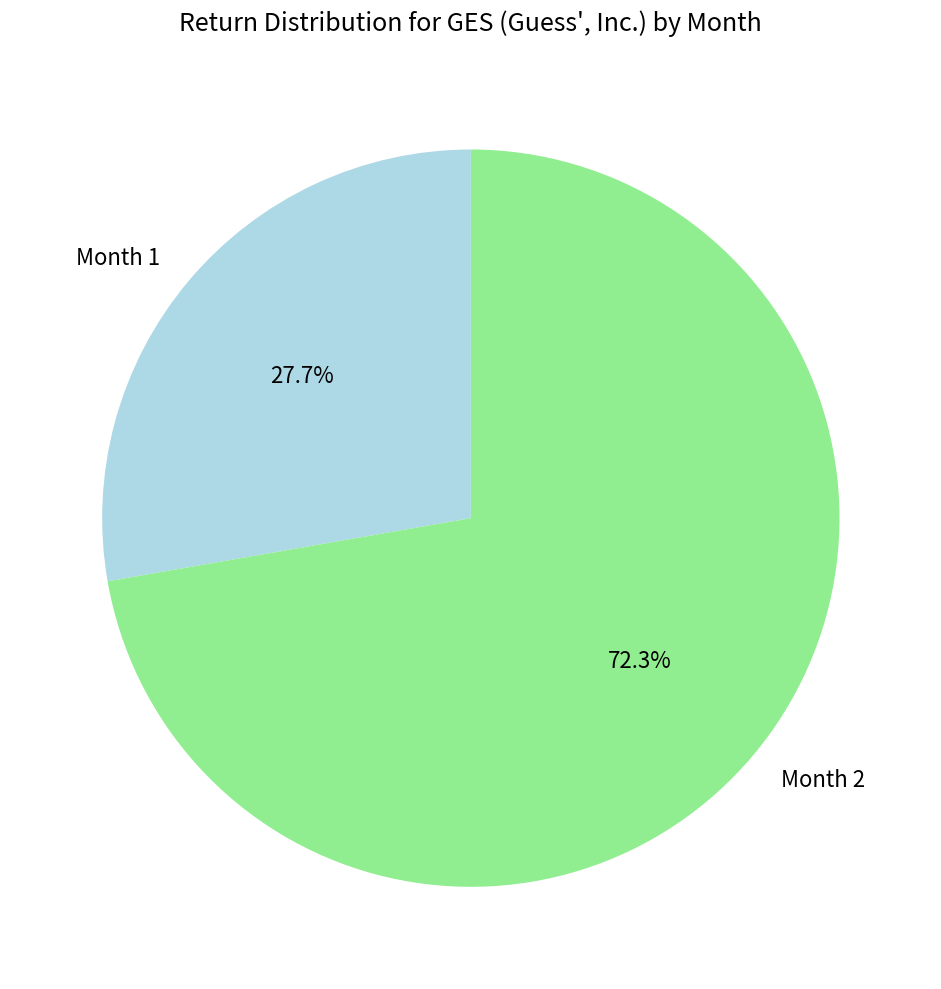

Which has a higher value, Month 2 or Month 1?

Month 2